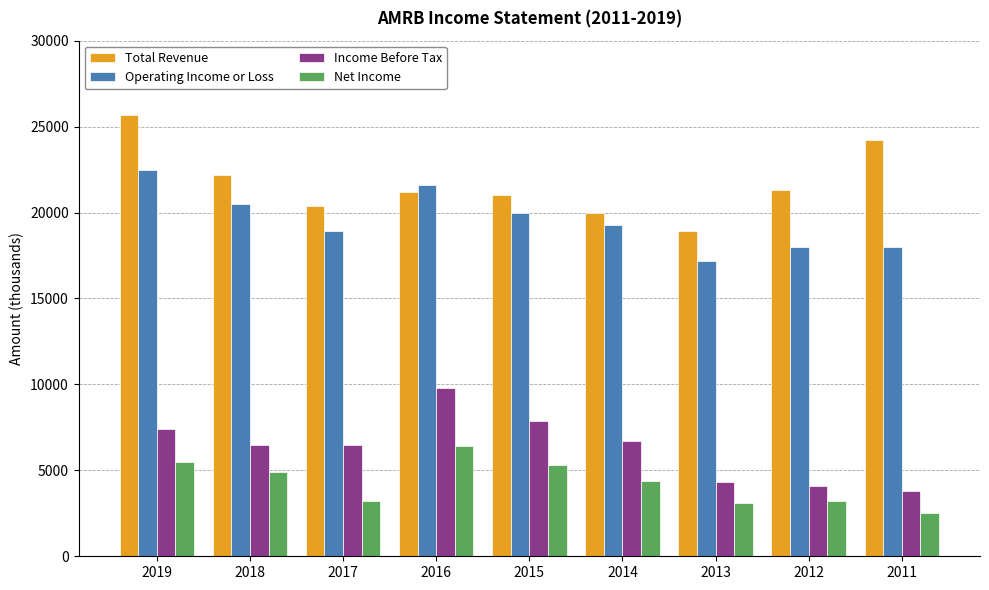

Rank the series by their maximum value, from highest to lowest.

Total Revenue, Operating Income or Loss, Income Before Tax, Net Income